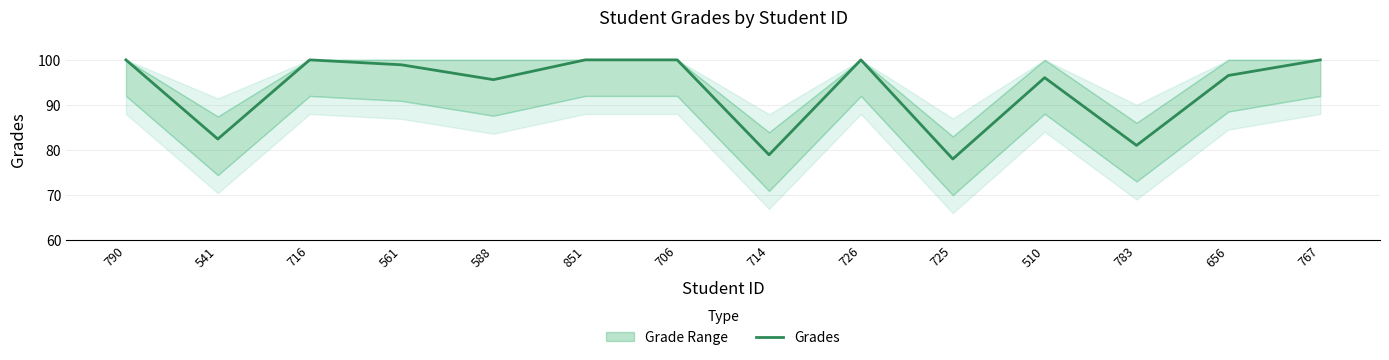

Which label corresponds to the smallest value in the chart?

725